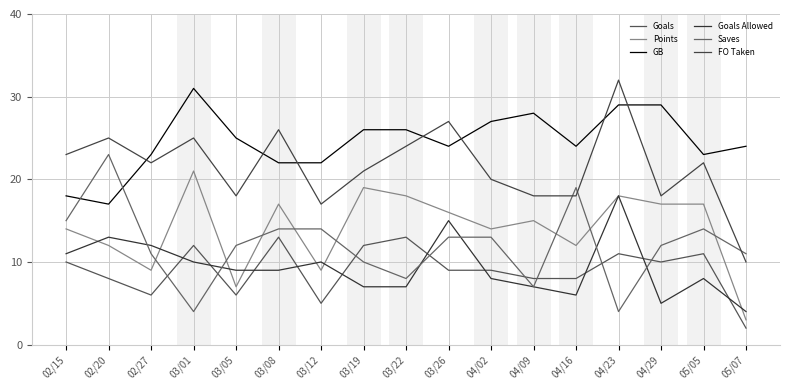

Reading right to left, what are all the values shown in this chart?

Goals: 2	11	10	11	8	8	9	9	13	12	5	13	6	12	6	8	10
Points: 3	17	17	18	12	15	14	16	18	19	9	17	7	21	9	12	14
GB: 24	23	29	29	24	28	27	24	26	26	22	22	25	31	23	17	18
Goals Allowed: 4	8	5	18	6	7	8	15	7	7	10	9	9	10	12	13	11
Saves: 11	14	12	4	19	7	13	13	8	10	14	14	12	4	11	23	15
FO Taken: 10	22	18	32	18	18	20	27	24	21	17	26	18	25	22	25	23